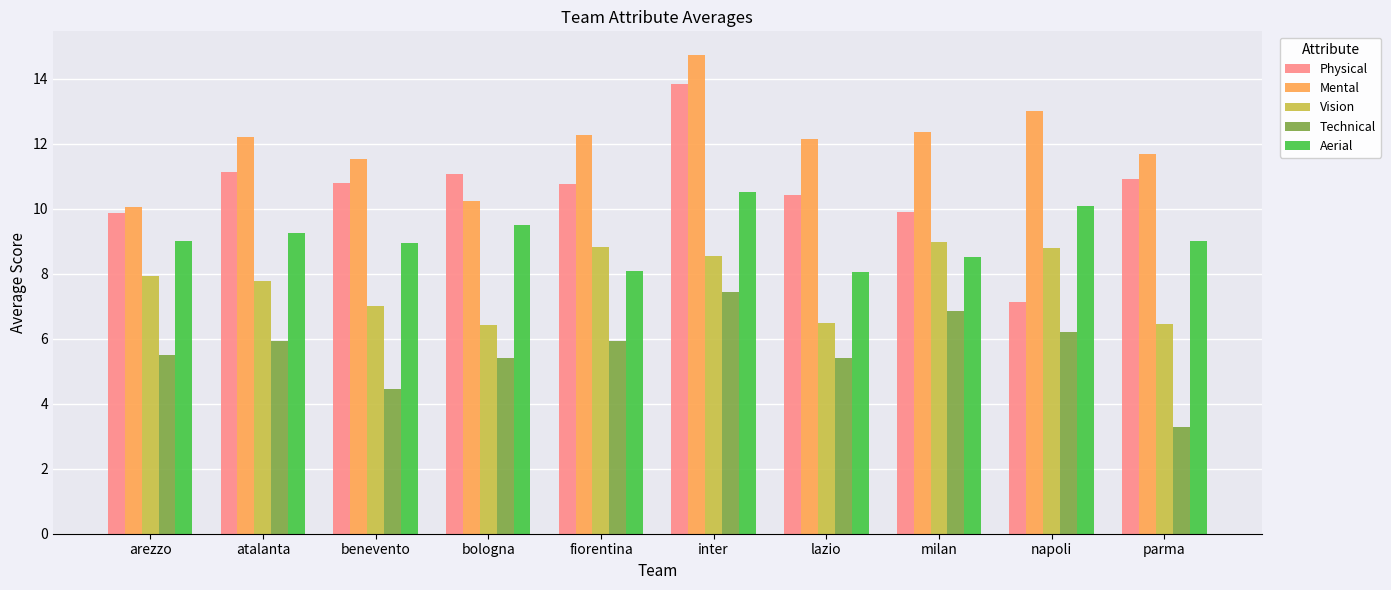

What is the average value of the Physical series?

10.6